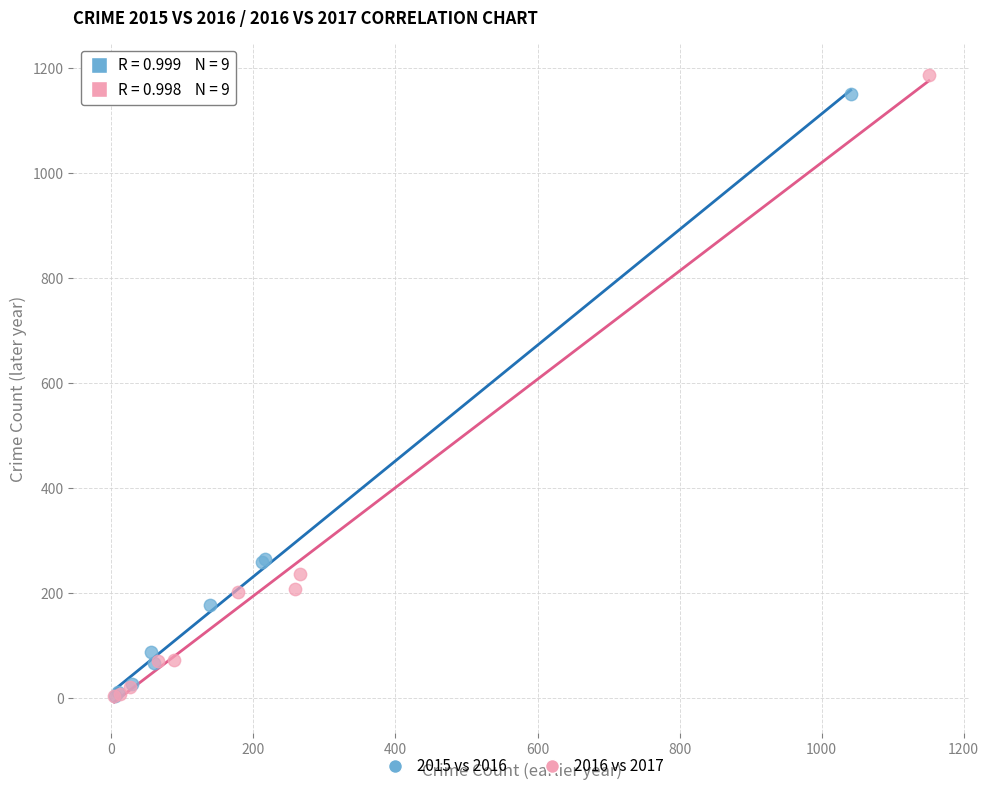

Which series has the widest spread of Y values?

2016 vs 2017